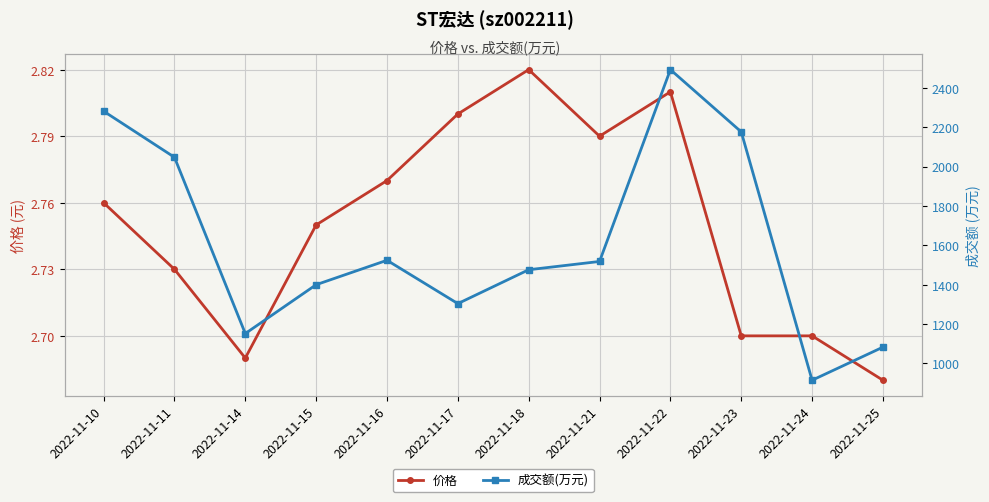

What is the highest value of the 成交额(万元) series?

2492.0